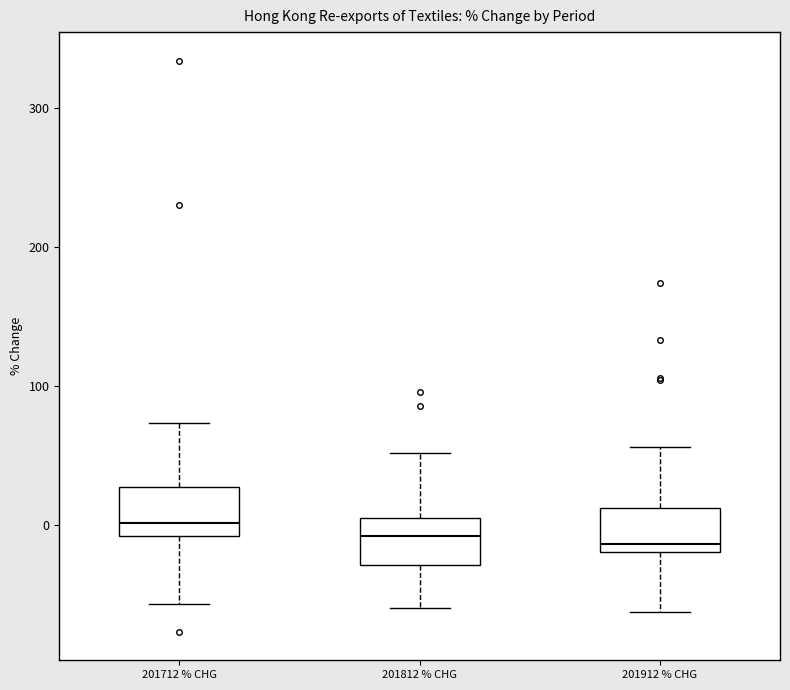

Reading left to right, transcribe this box plot: for each box, give where its median line is, the range the box spans, and where its two whiskers end, as read against the y-axis. The values are not printed on the chart, so give them approximately, as read against the axis.

201712 % CHG: median 0, box -10 to 30, whiskers -60 to 70
201812 % CHG: median -10, box -30 to 0, whiskers -60 to 50
201912 % CHG: median -10, box -20 to 10, whiskers -60 to 60